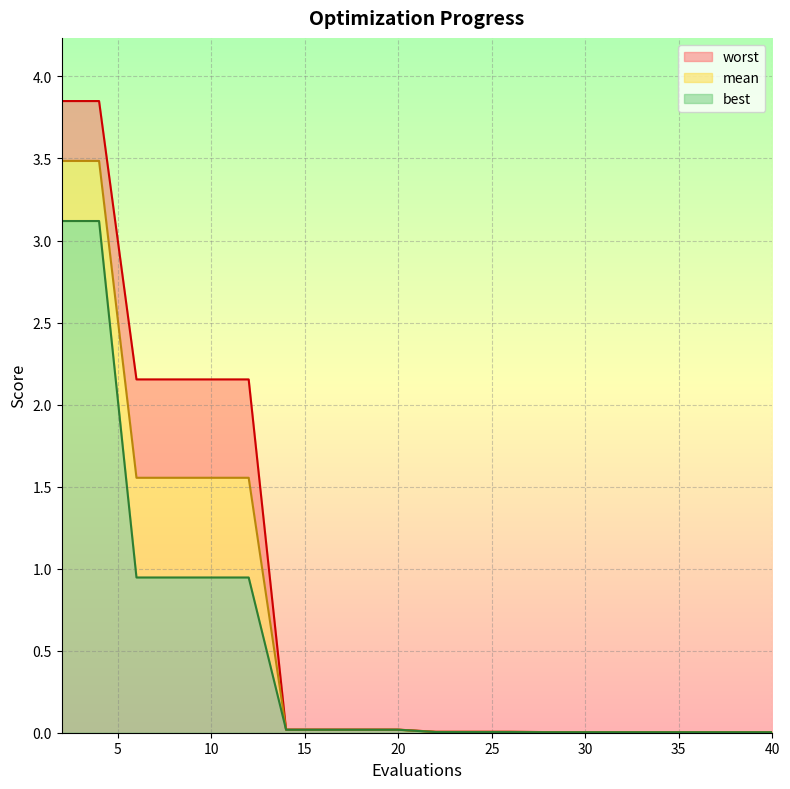

True or false: best and worst cross at least once.

False